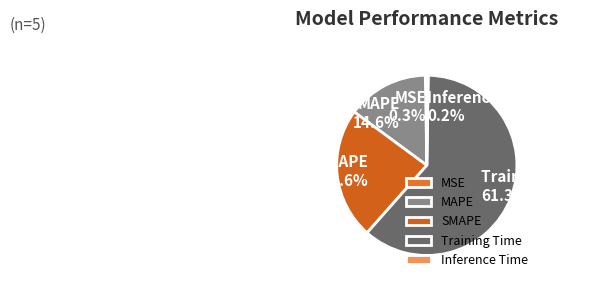

Is there a majority slice in this chart?

Yes